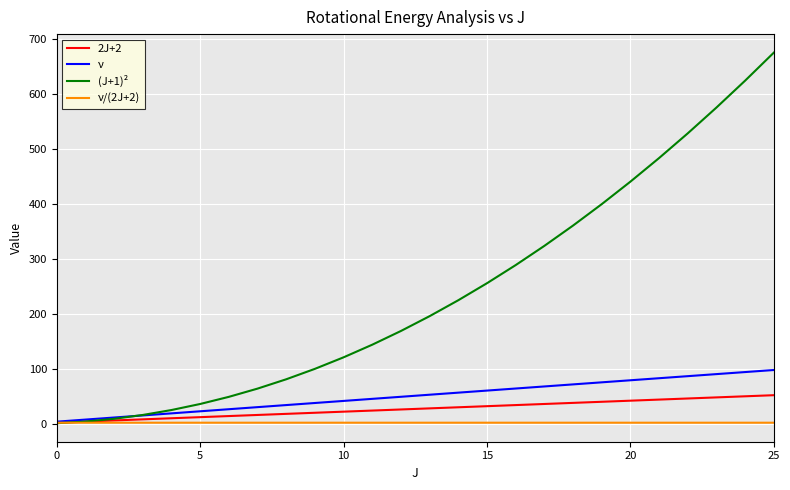

Which series has the widest spread of values?

(J+1)²